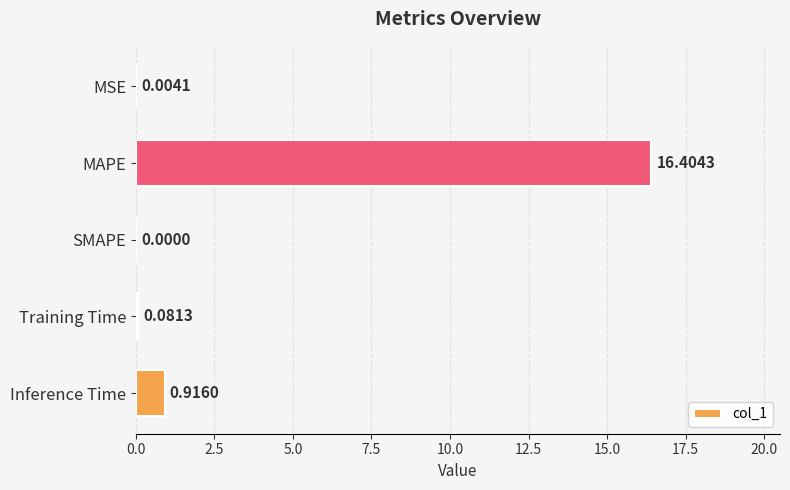

What is the change in value from Training Time to Inference Time?

+0.8